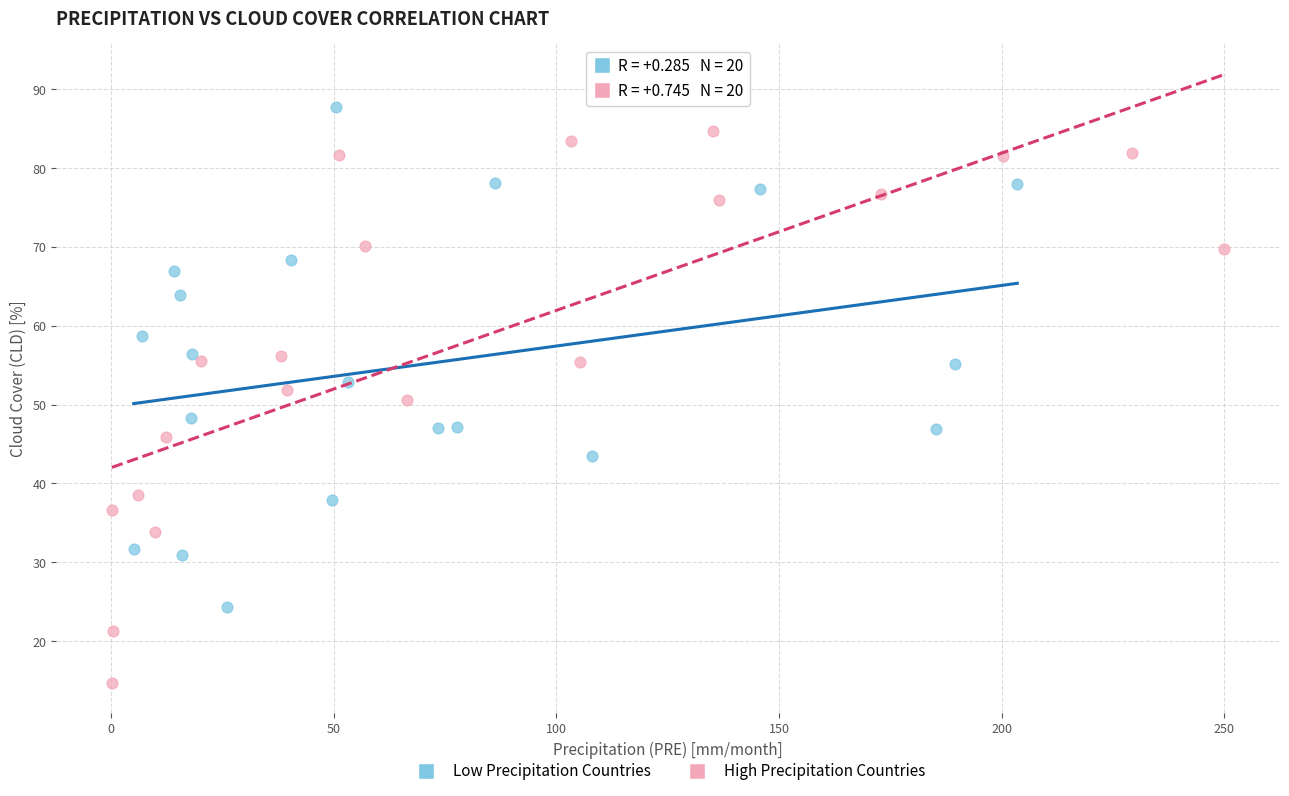

Which series contains the highest Y value?

Low Precipitation Countries